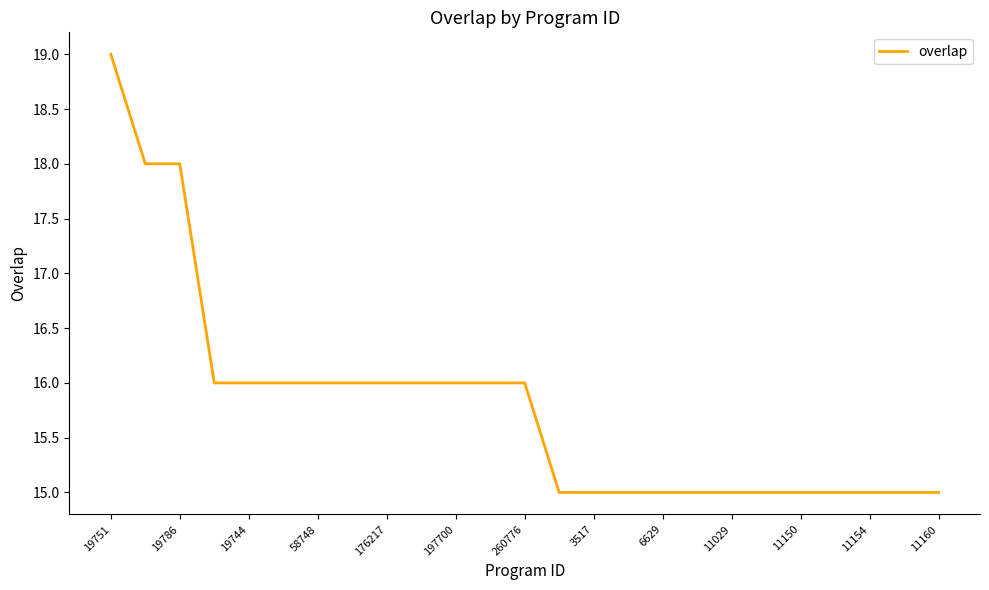

Does the chart display data point markers on the line(s)?

No